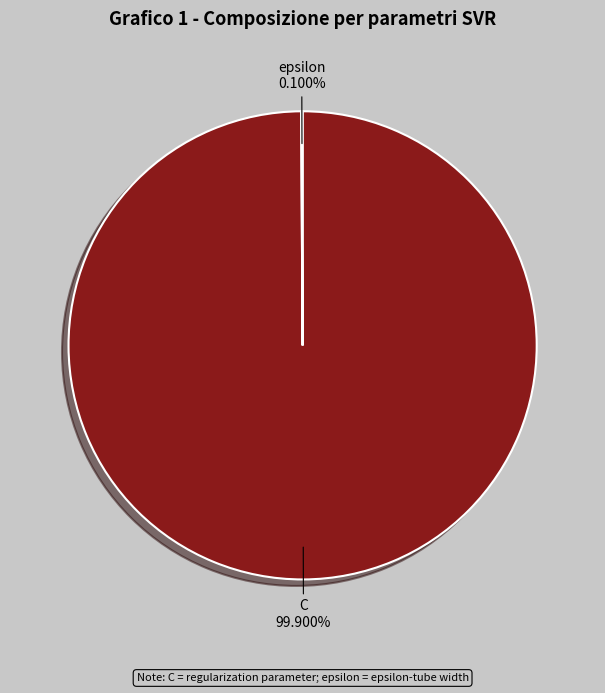

Is C the majority of the pie?

Yes